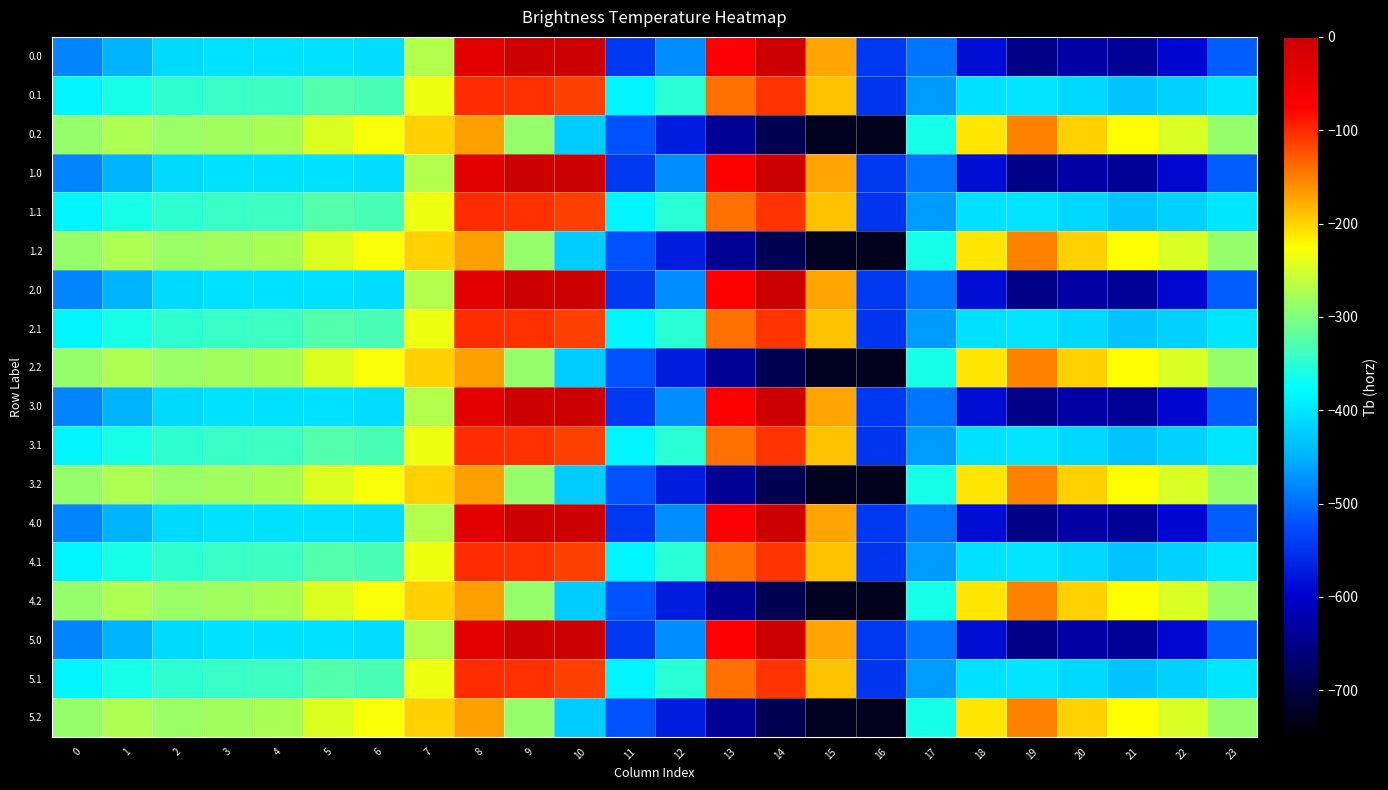

Reading left to right, what are all the values shown in this chart?

0.0: 0=-482.0	1=-449.5	2=-410.3	3=-404.4	4=-404.9	5=-403.8	6=-408.0	7=-270.7	8=-35.0	9=0.0	10=0.0	11=-544.3	12=-477.2	13=-70.2	14=-0.3	15=-172.8	16=-545.4	17=-494.8	18=-586.7	19=-649.2	20=-629.9	21=-638.4	22=-592.3	23=-511.3
0.1: 0=-384.6	1=-361.1	2=-347.9	3=-342.7	4=-339.6	5=-325.7	6=-332.2	7=-234.9	8=-102.3	9=-104.8	10=-114.0	11=-384.7	12=-350.8	13=-141.2	14=-105.5	15=-190.4	16=-547.3	17=-466.6	18=-405.4	19=-400.2	20=-414.5	21=-432.4	22=-419.9	23=-399.4
0.2: 0=-287.1	1=-272.7	2=-285.5	3=-281.0	4=-274.4	5=-245.0	6=-228.8	7=-199.0	8=-169.5	9=-288.5	10=-423.5	11=-520.6	12=-571.2	13=-640.4	14=-687.4	15=-725.8	16=-726.6	17=-362.4	18=-210.0	19=-151.0	20=-199.2	21=-226.4	22=-247.4	23=-287.5
1.0: 0=-482.0	1=-449.5	2=-410.3	3=-404.4	4=-404.9	5=-403.8	6=-408.0	7=-270.7	8=-35.0	9=0.0	10=0.0	11=-544.3	12=-477.2	13=-70.2	14=-0.3	15=-172.8	16=-545.4	17=-494.8	18=-586.7	19=-649.2	20=-629.9	21=-638.4	22=-592.3	23=-511.3
1.1: 0=-384.6	1=-361.1	2=-347.9	3=-342.7	4=-339.6	5=-325.7	6=-332.2	7=-234.9	8=-102.3	9=-104.8	10=-114.0	11=-384.7	12=-350.8	13=-141.2	14=-105.5	15=-190.4	16=-547.3	17=-466.6	18=-405.4	19=-400.2	20=-414.5	21=-432.4	22=-419.9	23=-399.4
1.2: 0=-287.1	1=-272.7	2=-285.5	3=-281.0	4=-274.4	5=-245.0	6=-228.8	7=-199.0	8=-169.5	9=-288.5	10=-423.5	11=-520.6	12=-571.2	13=-640.4	14=-687.4	15=-725.8	16=-726.6	17=-362.4	18=-210.0	19=-151.0	20=-199.2	21=-226.4	22=-247.4	23=-287.5
2.0: 0=-482.0	1=-449.5	2=-410.3	3=-404.4	4=-404.9	5=-403.8	6=-408.0	7=-270.7	8=-35.0	9=0.0	10=0.0	11=-544.3	12=-477.2	13=-70.2	14=-0.3	15=-172.8	16=-545.4	17=-494.8	18=-586.7	19=-649.2	20=-629.9	21=-638.4	22=-592.3	23=-511.3
2.1: 0=-384.6	1=-361.1	2=-347.9	3=-342.7	4=-339.6	5=-325.7	6=-332.2	7=-234.9	8=-102.3	9=-104.8	10=-114.0	11=-384.7	12=-350.8	13=-141.2	14=-105.5	15=-190.4	16=-547.3	17=-466.6	18=-405.4	19=-400.2	20=-414.5	21=-432.4	22=-419.9	23=-399.4
2.2: 0=-287.1	1=-272.7	2=-285.5	3=-281.0	4=-274.4	5=-245.0	6=-228.8	7=-199.0	8=-169.5	9=-288.5	10=-423.5	11=-520.6	12=-571.2	13=-640.4	14=-687.4	15=-725.8	16=-726.6	17=-362.4	18=-210.0	19=-151.0	20=-199.2	21=-226.4	22=-247.4	23=-287.5
3.0: 0=-482.0	1=-449.5	2=-410.3	3=-404.4	4=-404.9	5=-403.8	6=-408.0	7=-270.7	8=-35.0	9=0.0	10=0.0	11=-544.3	12=-477.2	13=-70.2	14=-0.3	15=-172.8	16=-545.4	17=-494.8	18=-586.7	19=-649.2	20=-629.9	21=-638.4	22=-592.3	23=-511.3
3.1: 0=-384.6	1=-361.1	2=-347.9	3=-342.7	4=-339.6	5=-325.7	6=-332.2	7=-234.9	8=-102.3	9=-104.8	10=-114.0	11=-384.7	12=-350.8	13=-141.2	14=-105.5	15=-190.4	16=-547.3	17=-466.6	18=-405.4	19=-400.2	20=-414.5	21=-432.4	22=-419.9	23=-399.4
3.2: 0=-287.1	1=-272.7	2=-285.5	3=-281.0	4=-274.4	5=-245.0	6=-228.8	7=-199.0	8=-169.5	9=-288.5	10=-423.5	11=-520.6	12=-571.2	13=-640.4	14=-687.4	15=-725.8	16=-726.6	17=-362.4	18=-210.0	19=-151.0	20=-199.2	21=-226.4	22=-247.4	23=-287.5
4.0: 0=-482.0	1=-449.5	2=-410.3	3=-404.4	4=-404.9	5=-403.8	6=-408.0	7=-270.7	8=-35.0	9=0.0	10=0.0	11=-544.3	12=-477.2	13=-70.2	14=-0.3	15=-172.8	16=-545.4	17=-494.8	18=-586.7	19=-649.2	20=-629.9	21=-638.4	22=-592.3	23=-511.3
4.1: 0=-384.6	1=-361.1	2=-347.9	3=-342.7	4=-339.6	5=-325.7	6=-332.2	7=-234.9	8=-102.3	9=-104.8	10=-114.0	11=-384.7	12=-350.8	13=-141.2	14=-105.5	15=-190.4	16=-547.3	17=-466.6	18=-405.4	19=-400.2	20=-414.5	21=-432.4	22=-419.9	23=-399.4
4.2: 0=-287.1	1=-272.7	2=-285.5	3=-281.0	4=-274.4	5=-245.0	6=-228.8	7=-199.0	8=-169.5	9=-288.5	10=-423.5	11=-520.6	12=-571.2	13=-640.4	14=-687.4	15=-725.8	16=-726.6	17=-362.4	18=-210.0	19=-151.0	20=-199.2	21=-226.4	22=-247.4	23=-287.5
5.0: 0=-482.0	1=-449.5	2=-410.3	3=-404.4	4=-404.9	5=-403.8	6=-408.0	7=-270.7	8=-35.0	9=0.0	10=0.0	11=-544.3	12=-477.2	13=-70.2	14=-0.3	15=-172.8	16=-545.4	17=-494.8	18=-586.7	19=-649.2	20=-629.9	21=-638.4	22=-592.3	23=-511.3
5.1: 0=-384.6	1=-361.1	2=-347.9	3=-342.7	4=-339.6	5=-325.7	6=-332.2	7=-234.9	8=-102.3	9=-104.8	10=-114.0	11=-384.7	12=-350.8	13=-141.2	14=-105.5	15=-190.4	16=-547.3	17=-466.6	18=-405.4	19=-400.2	20=-414.5	21=-432.4	22=-419.9	23=-399.4
5.2: 0=-287.1	1=-272.7	2=-285.5	3=-281.0	4=-274.4	5=-245.0	6=-228.8	7=-199.0	8=-169.5	9=-288.5	10=-423.5	11=-520.6	12=-571.2	13=-640.4	14=-687.4	15=-725.8	16=-726.6	17=-362.4	18=-210.0	19=-151.0	20=-199.2	21=-226.4	22=-247.4	23=-287.5